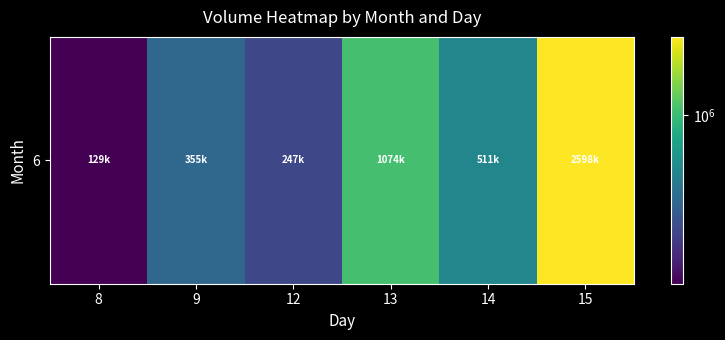

List the labels in order of value, smallest first.

8, 12, 9, 14, 13, 15